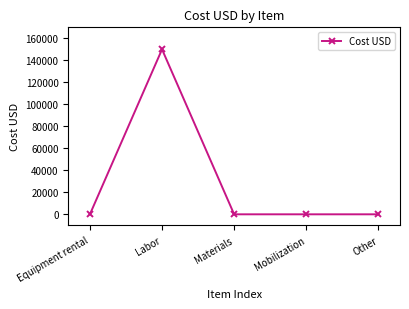

What is the change in value from Equipment rental to Labor?

+150000